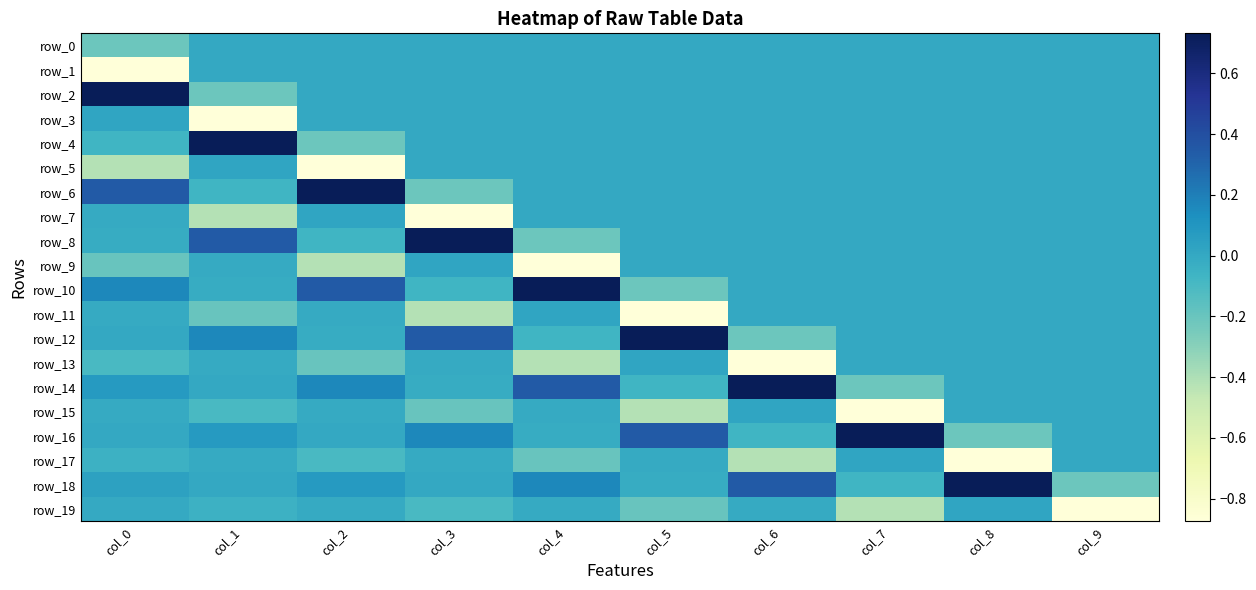

What is the difference between the second highest and minimum values in the row_2 series?

0.2